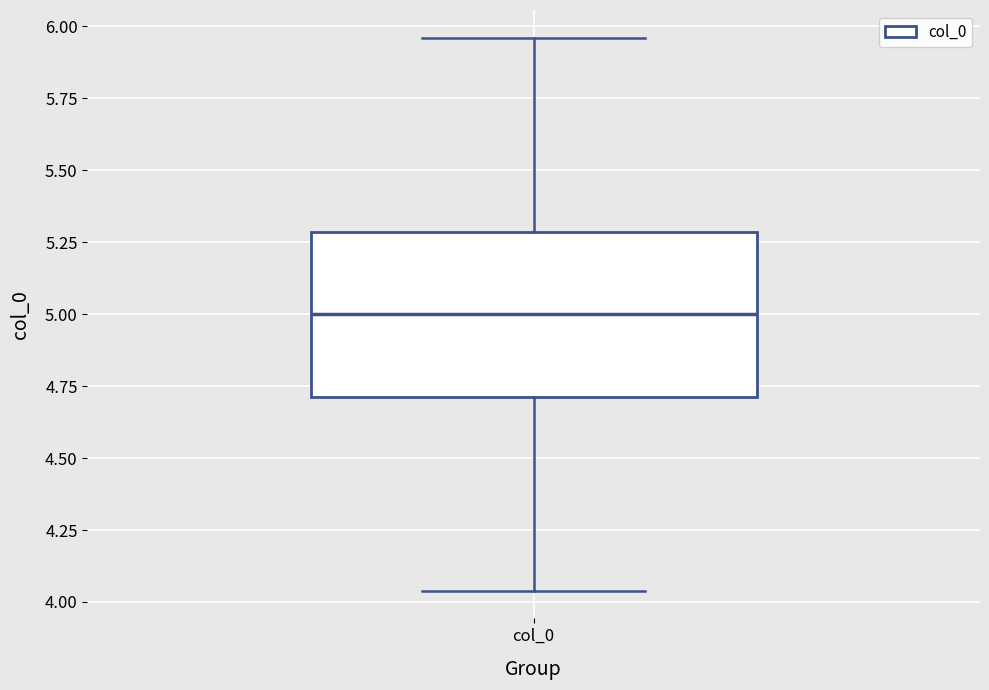

Where does the upper whisker of the box for col_0 end on the y-axis? The values are not printed on the chart, so give them approximately, as read against the axis.

5.95